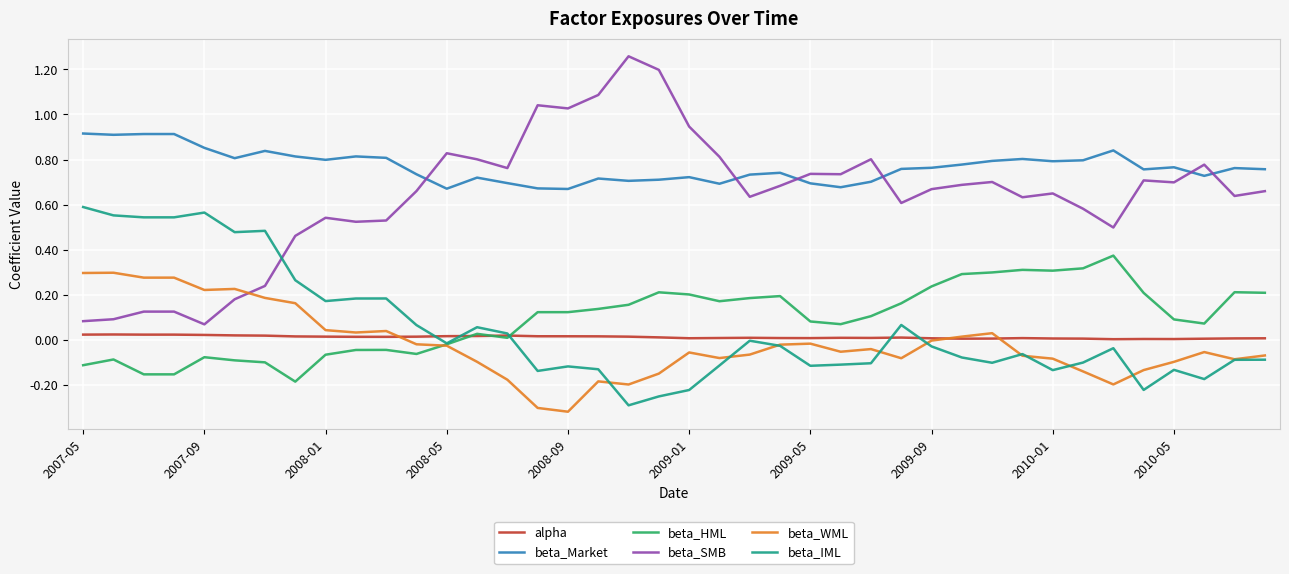

Is this an area chart (filled region under the line)?

No